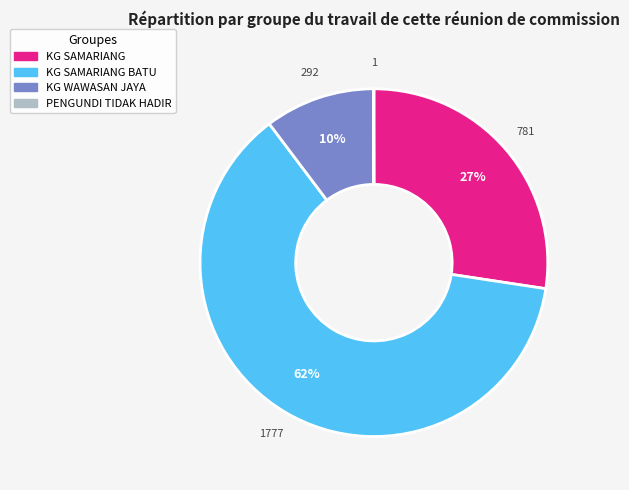

Does any single category account for the majority?

Yes